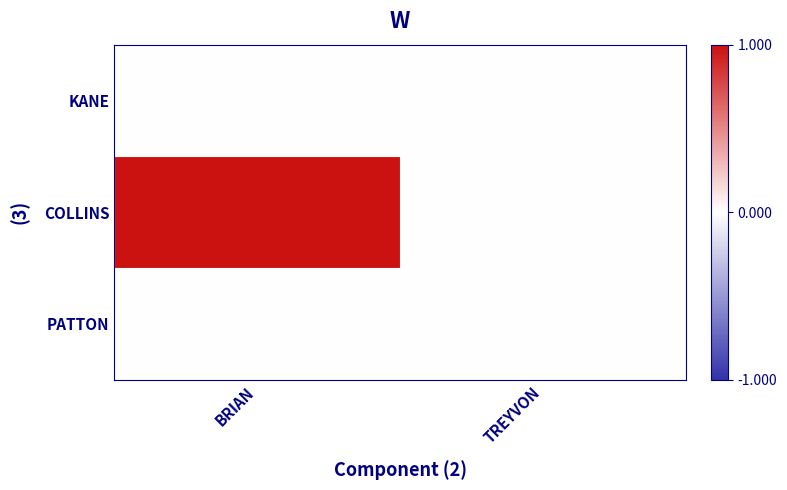

At which category is the sum across all series the highest?

BRIAN